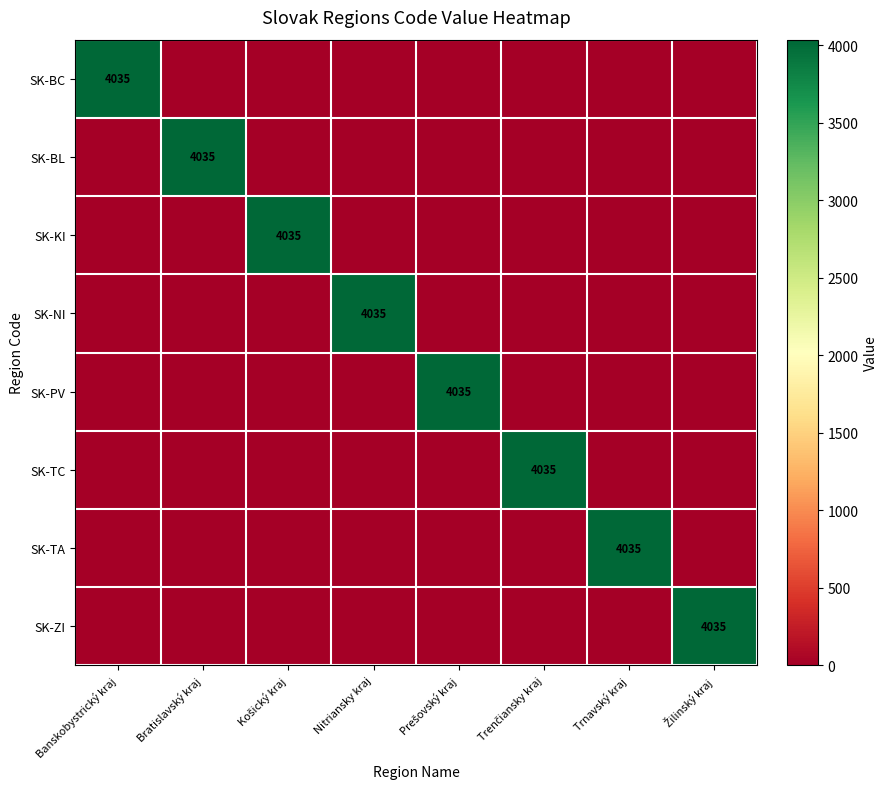

The SK-PV series shows 0 at Banskobystrický kraj. True or false?

True